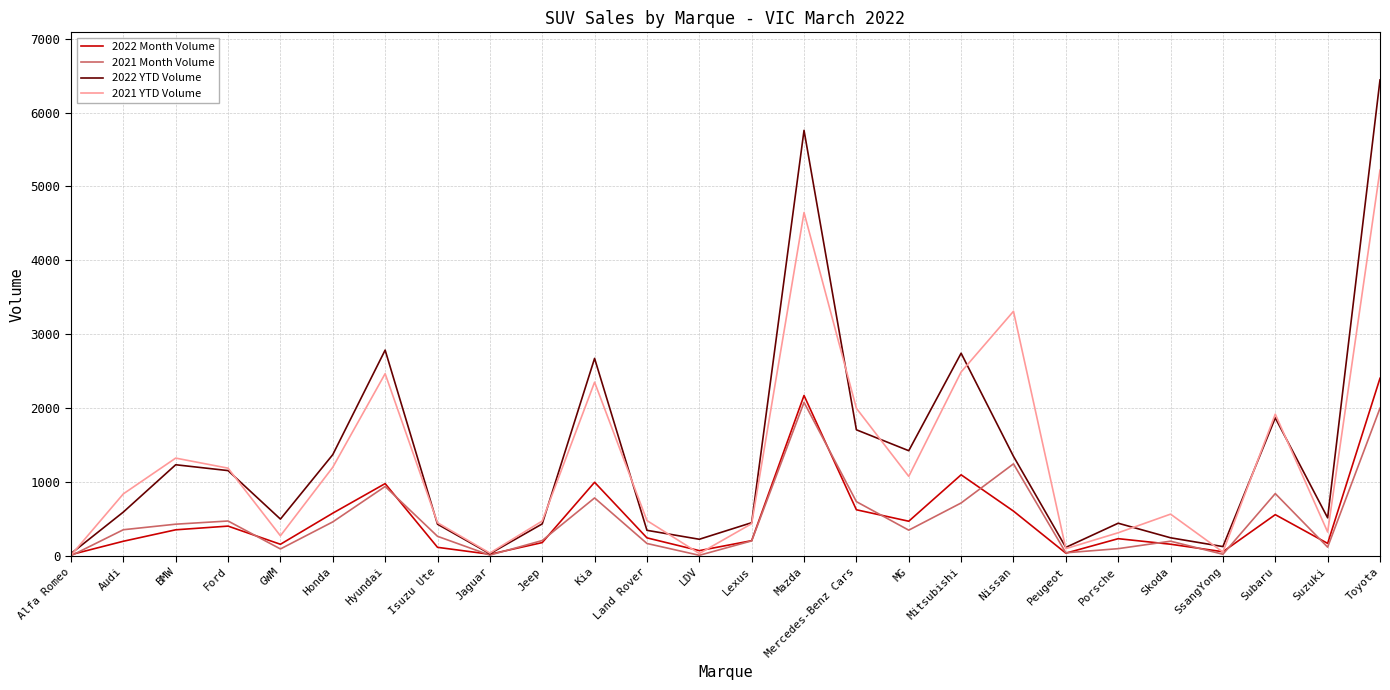

Rank the series by their maximum value, from lowest to highest.

2021 Month Volume, 2022 Month Volume, 2021 YTD Volume, 2022 YTD Volume